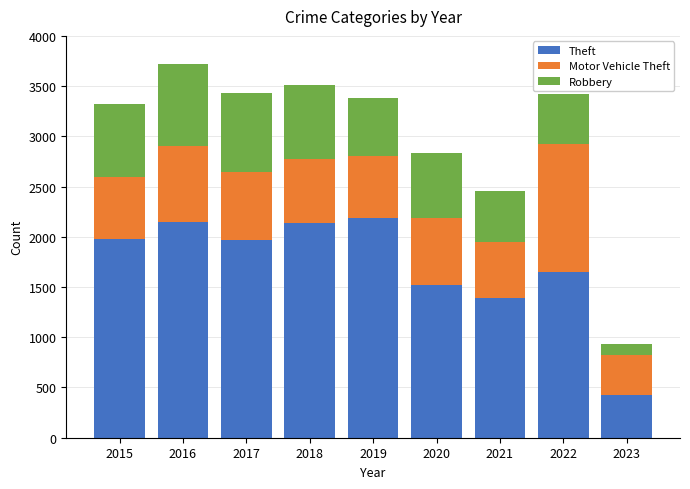

What is the value of the Theft bar at the 4th from the left?

2140